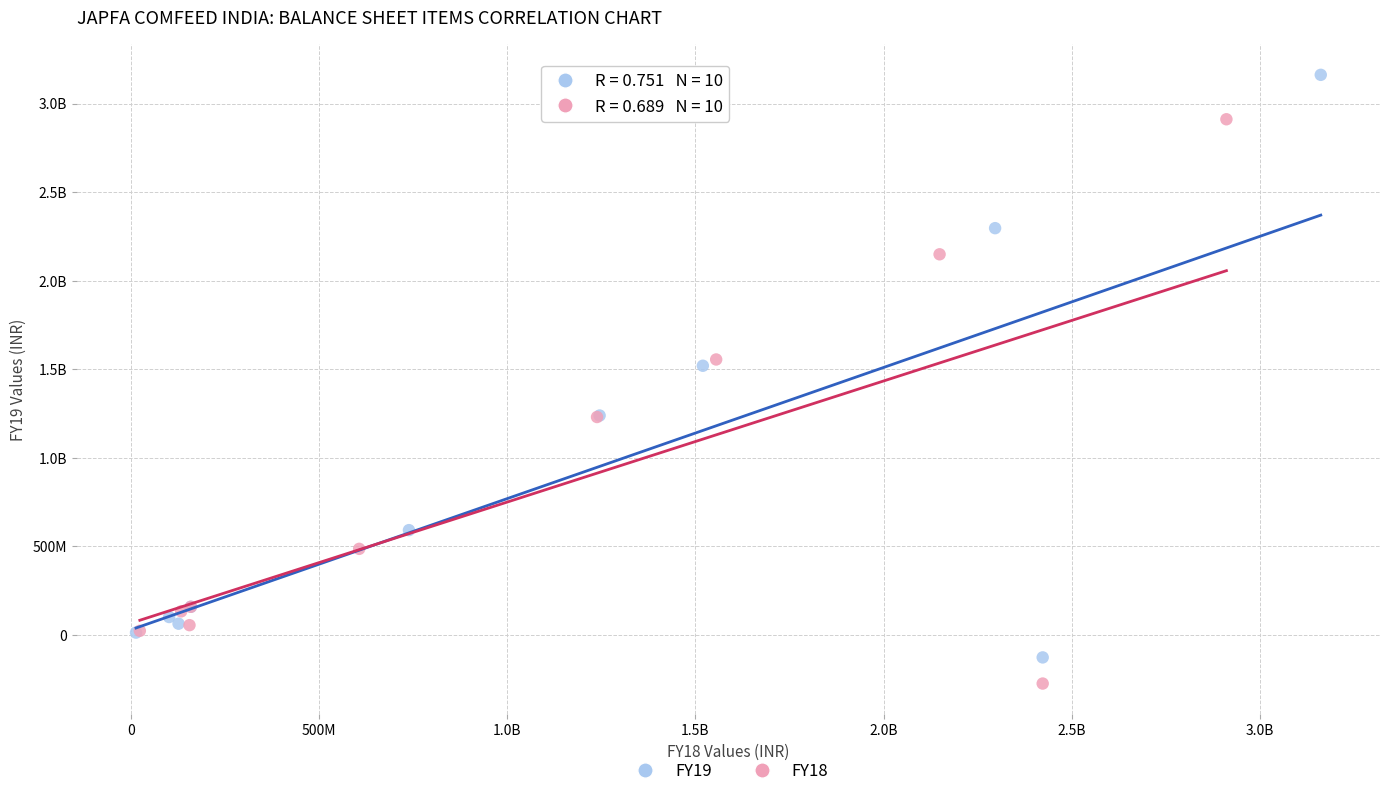

What are all the series names shown in the legend?

FY19, FY18